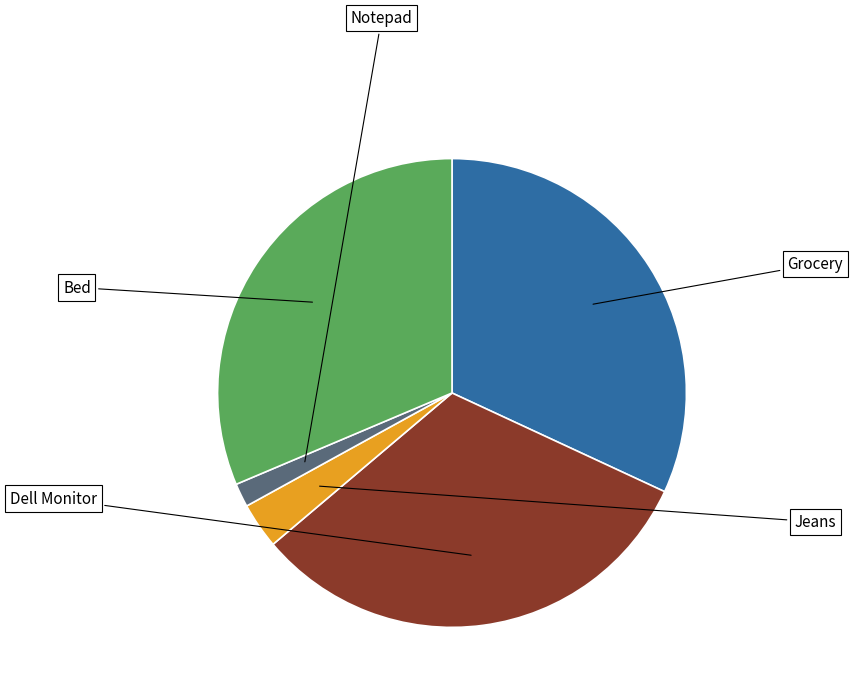

What percentage is the Dell Monitor slice, to the nearest percent?

32%